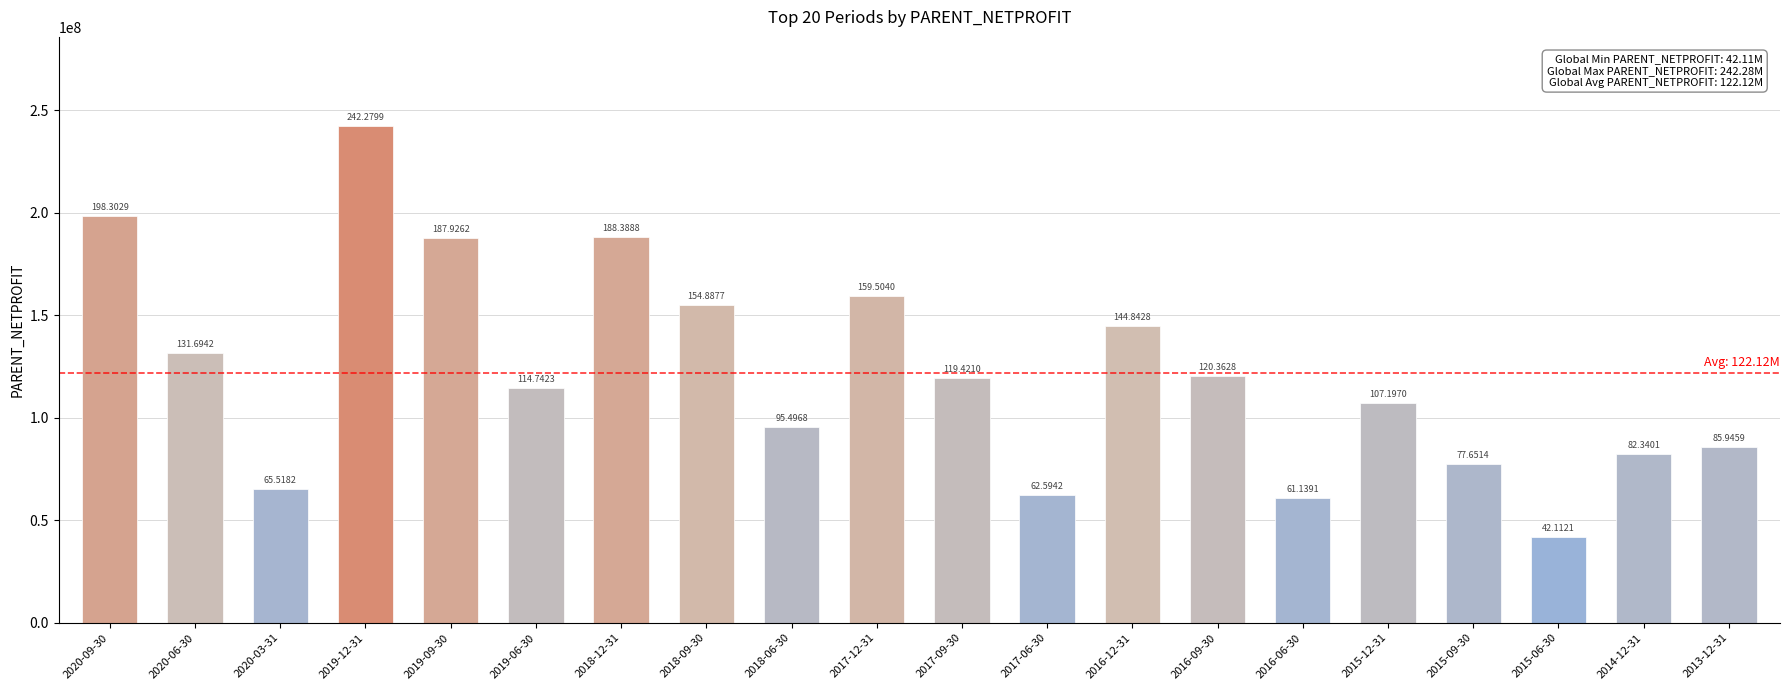

Does the chart contain any negative values?

No